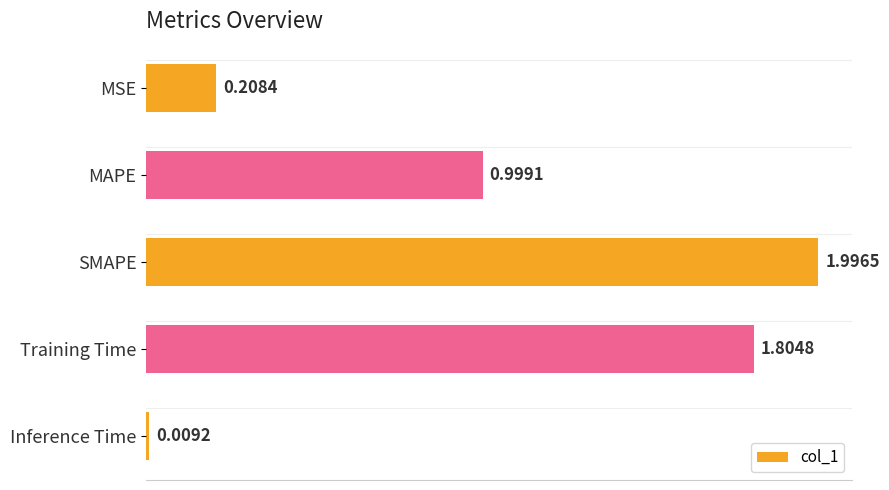

List the labels in order of value, smallest first.

Inference Time, MSE, MAPE, Training Time, SMAPE